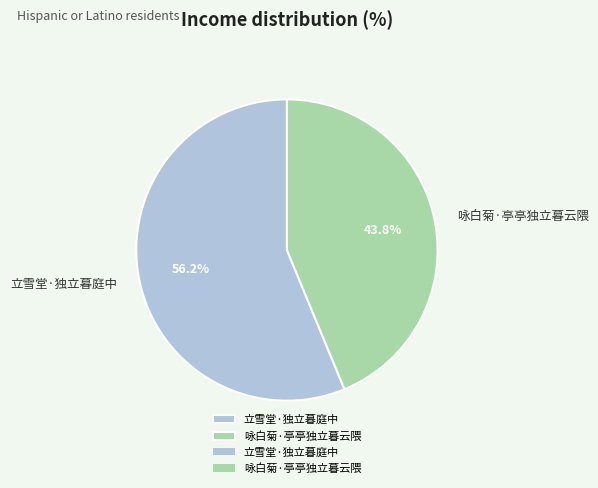

To the nearest percent, what portion does 立雪堂·独立暮庭中 represent?

56%